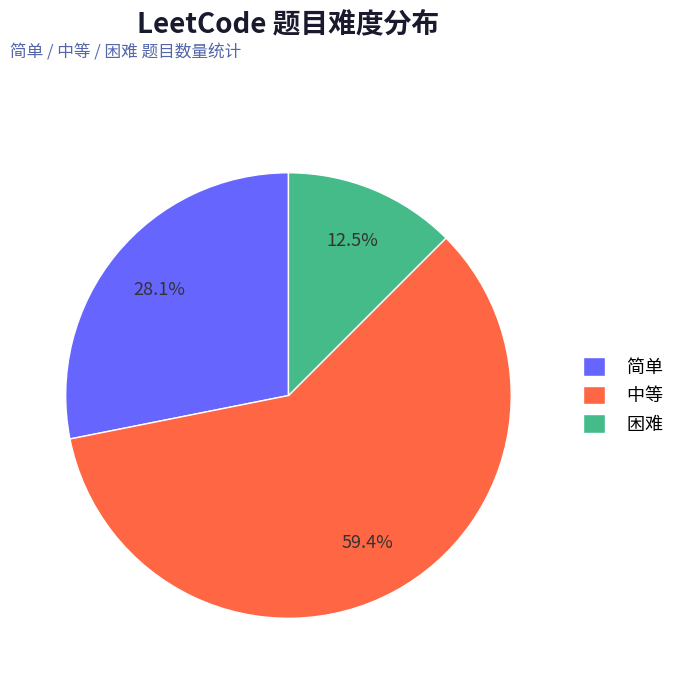

How many segments does this pie chart have?

3